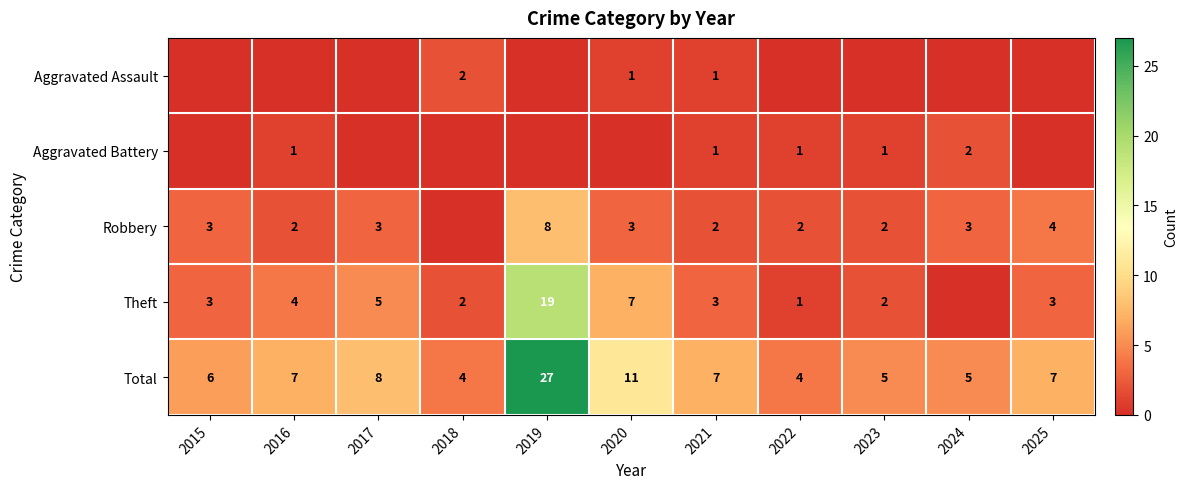

What is the difference between the highest and lowest values at 2017?

8